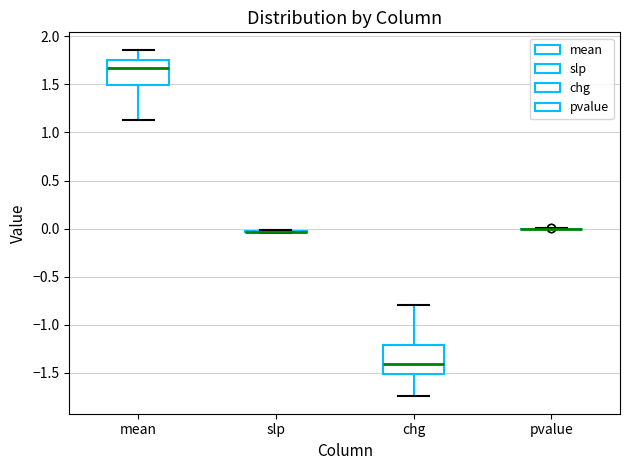

Reading left to right, read every box against the y-axis: the position of its median line, the range the box covers, and the ends of its whiskers. The values are not printed on the chart, so give them approximately, as read against the axis.

mean: median 1.65, box 1.50 to 1.75, whiskers 1.15 to 1.85
slp: box collapsed to a line at -0.05, whiskers -0.05 to 0.00
chg: median -1.40, box -1.50 to -1.20, whiskers -1.75 to -0.80
pvalue: box collapsed to a line at 0.00, whiskers 0.00 to 0.00